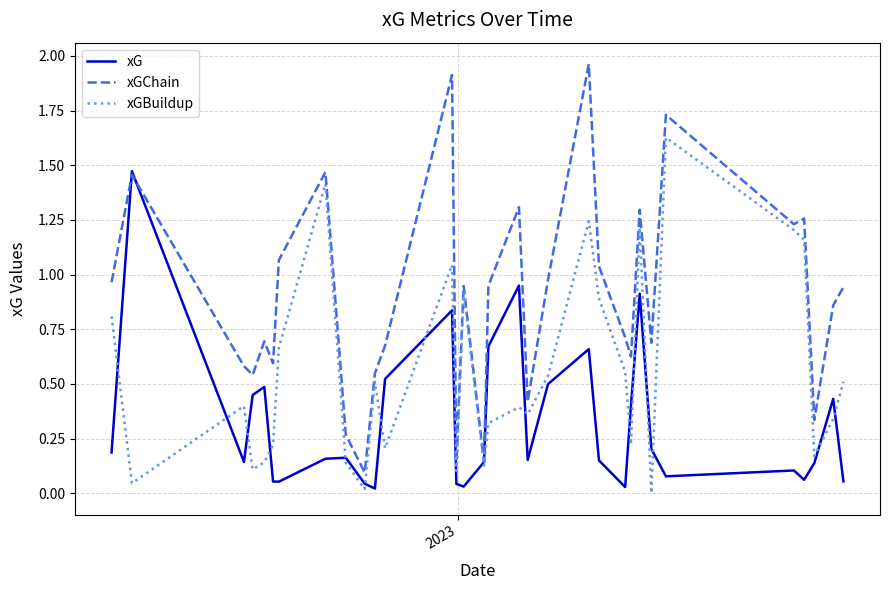

Rank the series by their average value, from lowest to highest.

xG, xGBuildup, xGChain